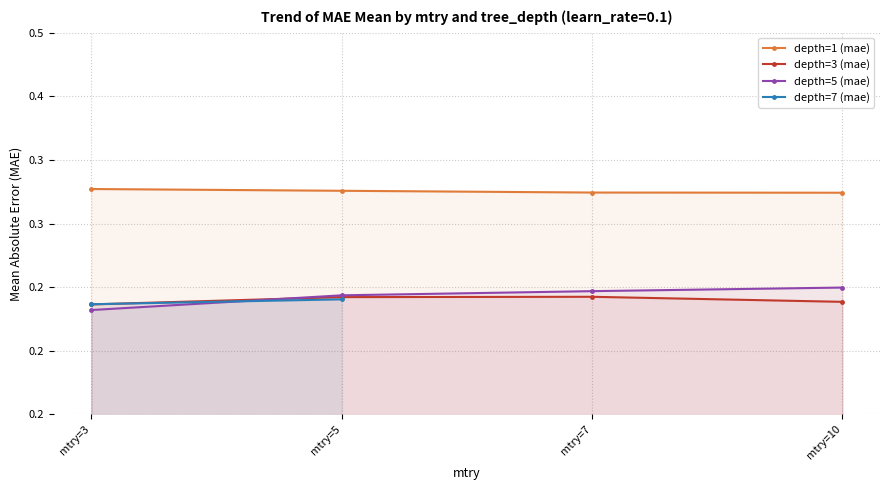

Count the number of categories in the chart.

4